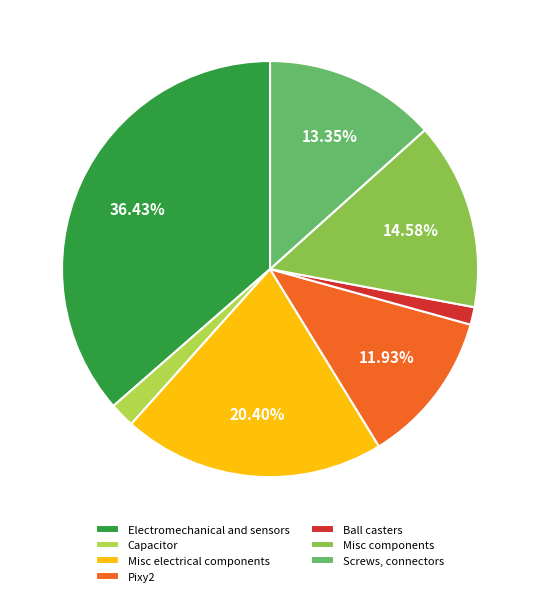

Count the number of slices in the pie.

7